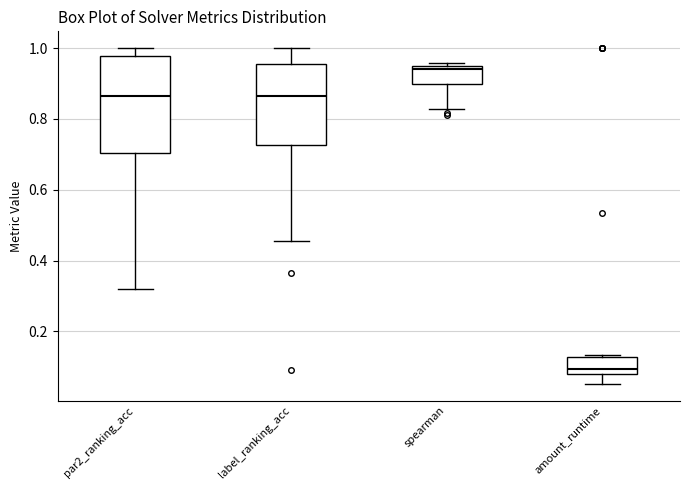

Where is the lower edge of the box for spearman on the y-axis? The values are not printed on the chart, so give them approximately, as read against the axis.

0.90